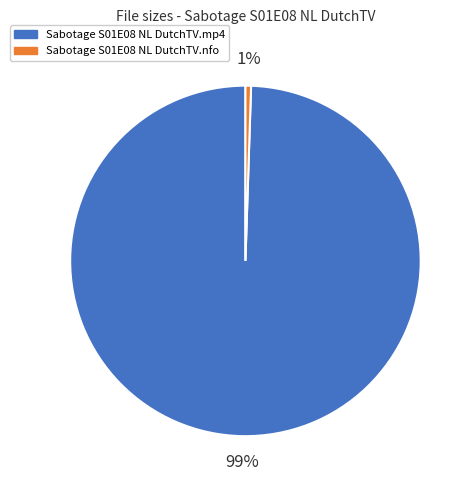

Which has a higher value, Sabotage S01E08 NL DutchTV.nfo or Sabotage S01E08 NL DutchTV.mp4?

Sabotage S01E08 NL DutchTV.mp4